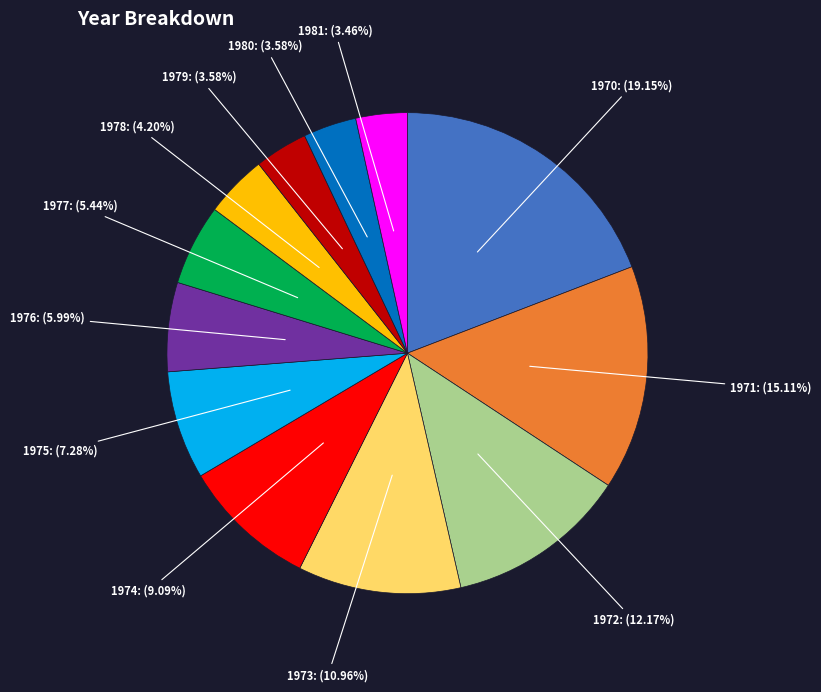

Does any single category account for the majority?

No